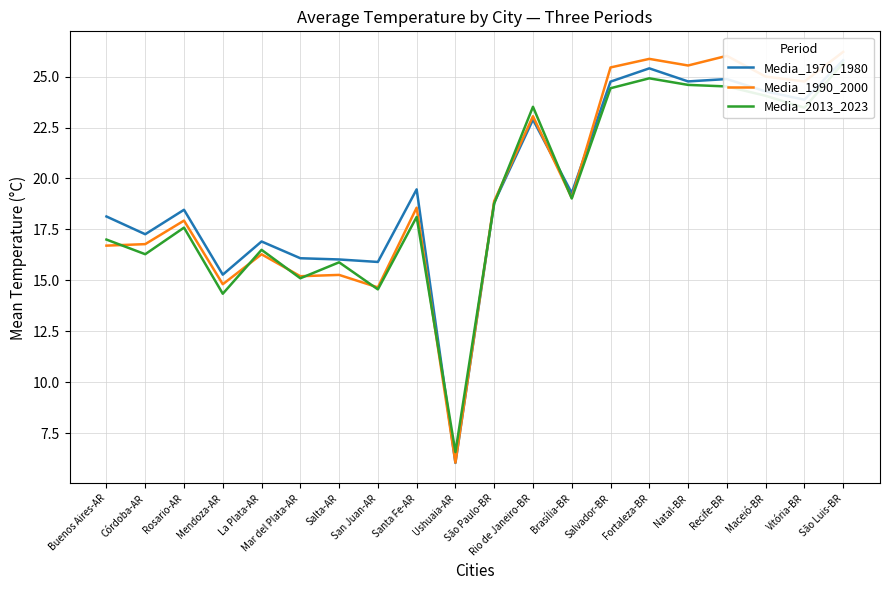

Reading left to right, transcribe all the data shown in this chart.

Media_1970_1980: 18.1	17.3	18.5	15.3	16.9	16.1	16.0	15.9	19.5	6.0	18.8	22.9	19.3	24.8	25.4	24.8	24.9	24.3	23.9	25.8
Media_1990_2000: 16.7	16.8	17.9	14.8	16.3	15.2	15.3	14.7	18.6	6.0	18.9	23.1	19.1	25.5	25.9	25.5	26.0	25.0	24.8	26.2
Media_2013_2023: 17.0	16.3	17.6	14.3	16.5	15.1	15.9	14.6	18.1	6.6	18.8	23.5	19.0	24.4	24.9	24.6	24.5	24.1	23.5	25.7